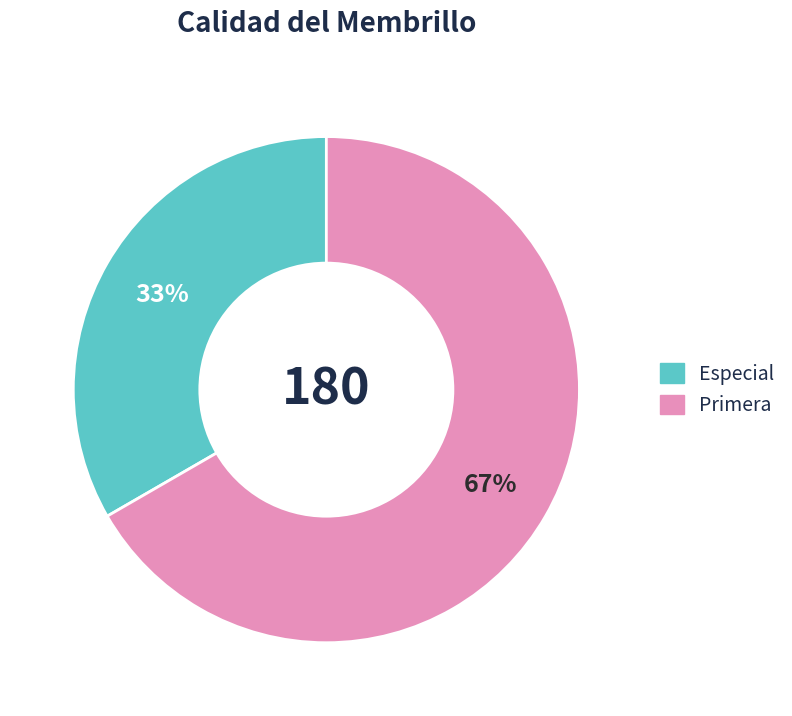

To the nearest percent, what is the combined percentage of Primera and Especial?

100%